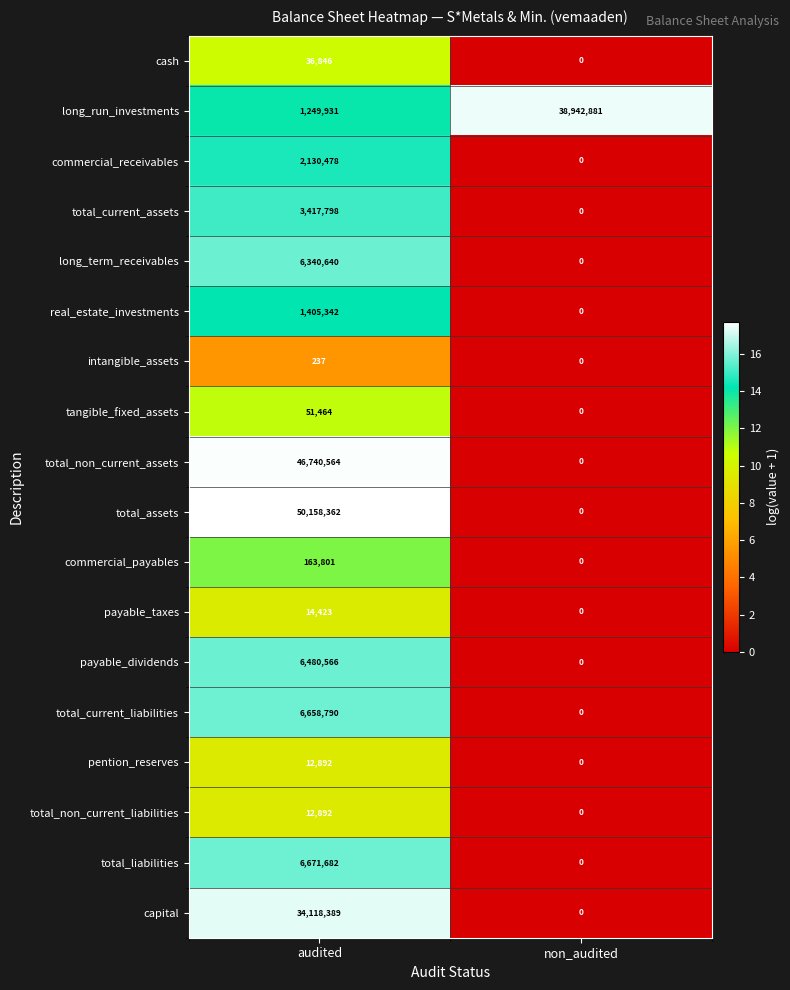

What is the difference between the highest and lowest values at audited?

50158125